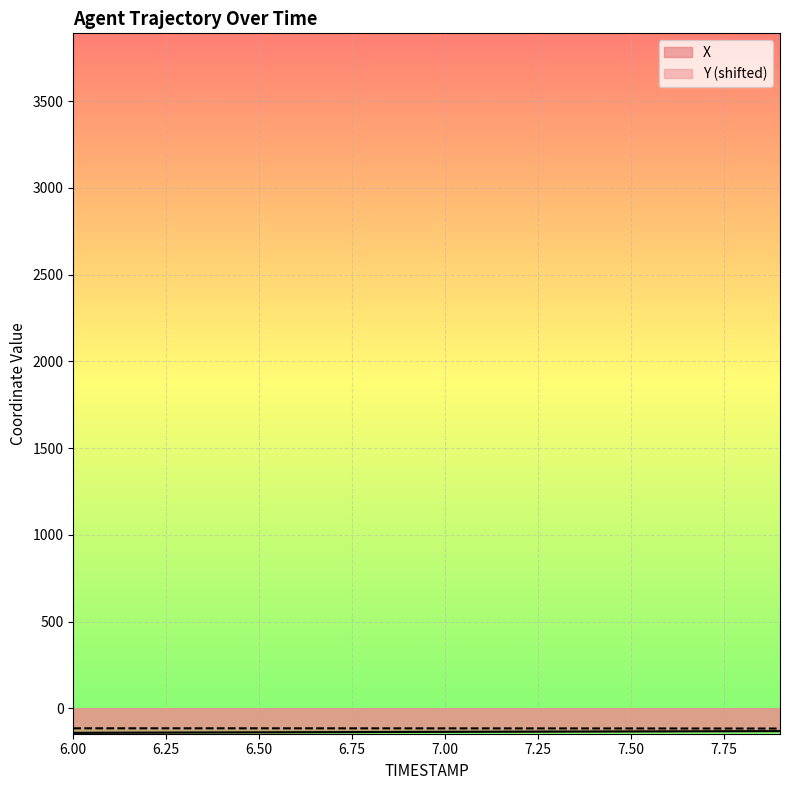

True or false: Y has a value of -170.4 at 6.8.

False